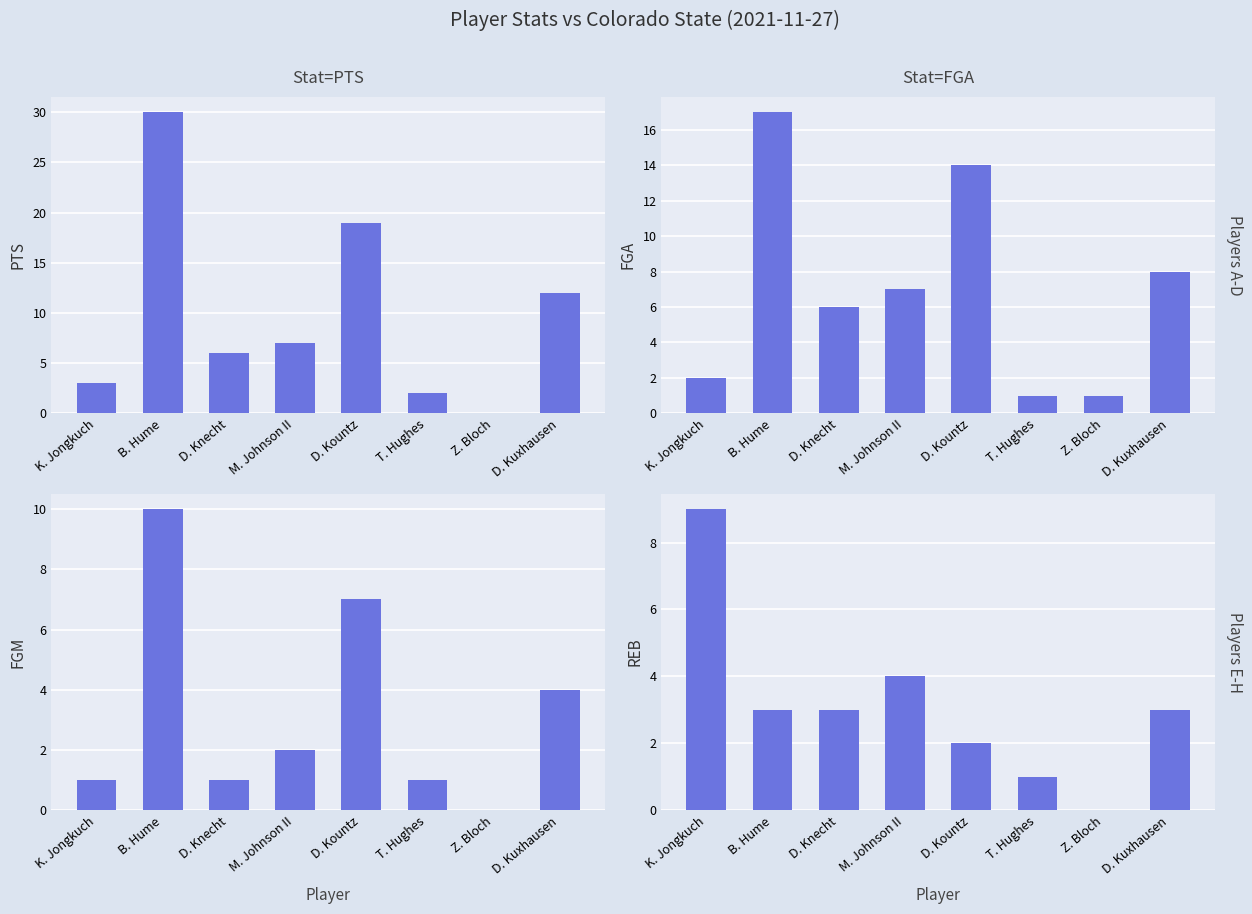

Between K. Jongkuch and T. Hughes, which series saw the biggest shift?

REB